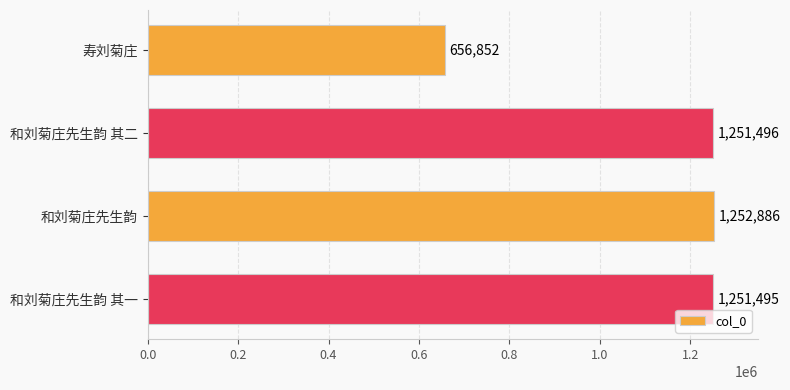

Between 和刘菊庄先生韵 and 和刘菊庄先生韵 其一, which is larger?

和刘菊庄先生韵